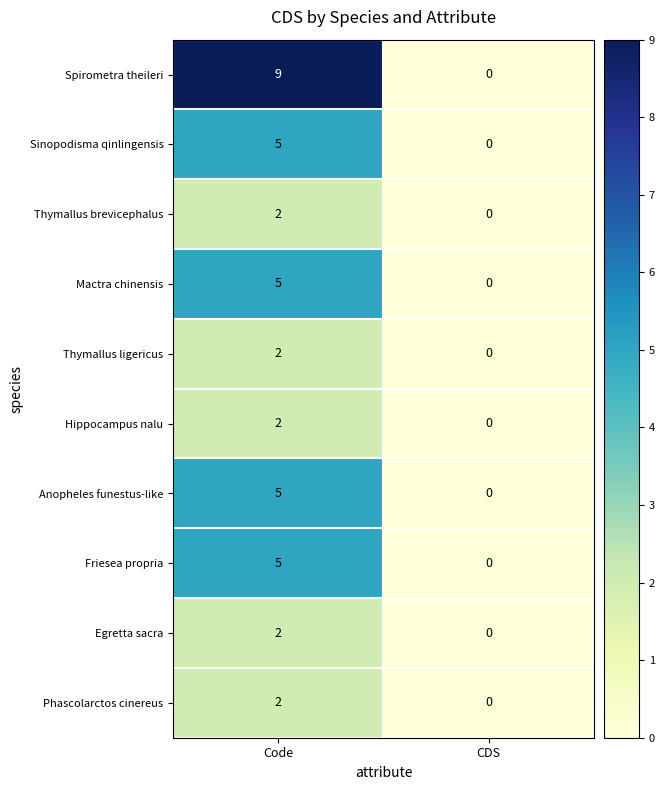

How many distinct data groups are displayed?

10